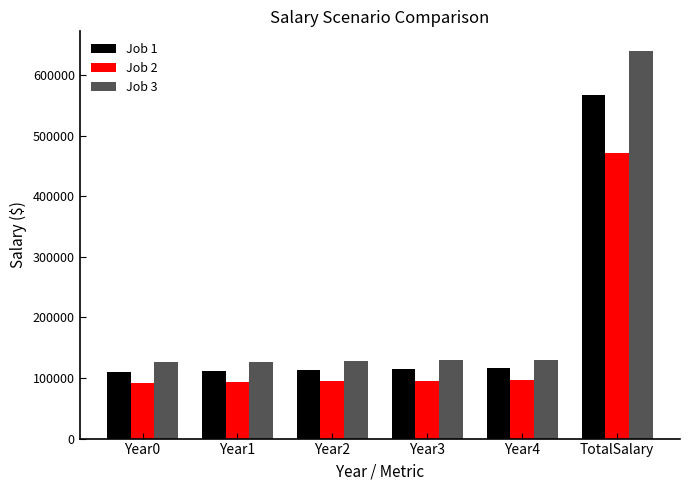

What are all the series names shown in the legend?

Job 1, Job 2, Job 3